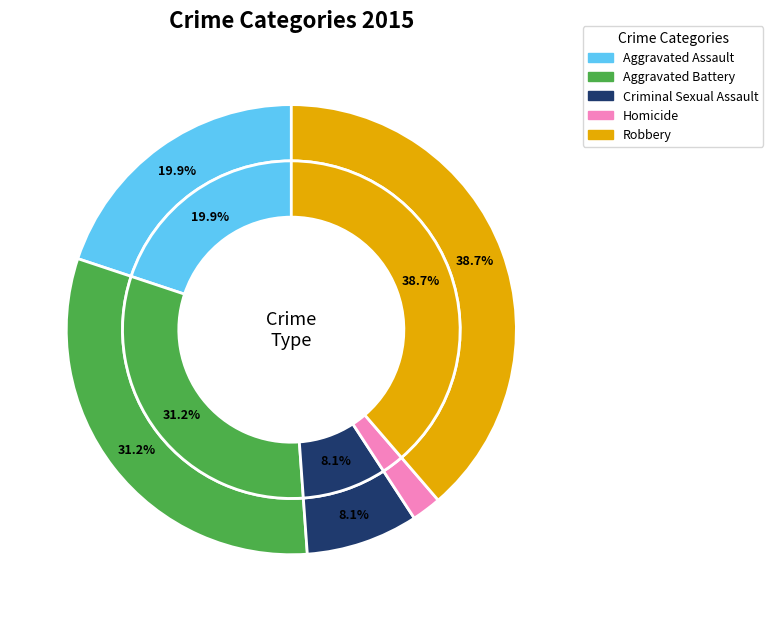

What percentage do Aggravated Battery and Aggravated Assault together represent?

51.1%